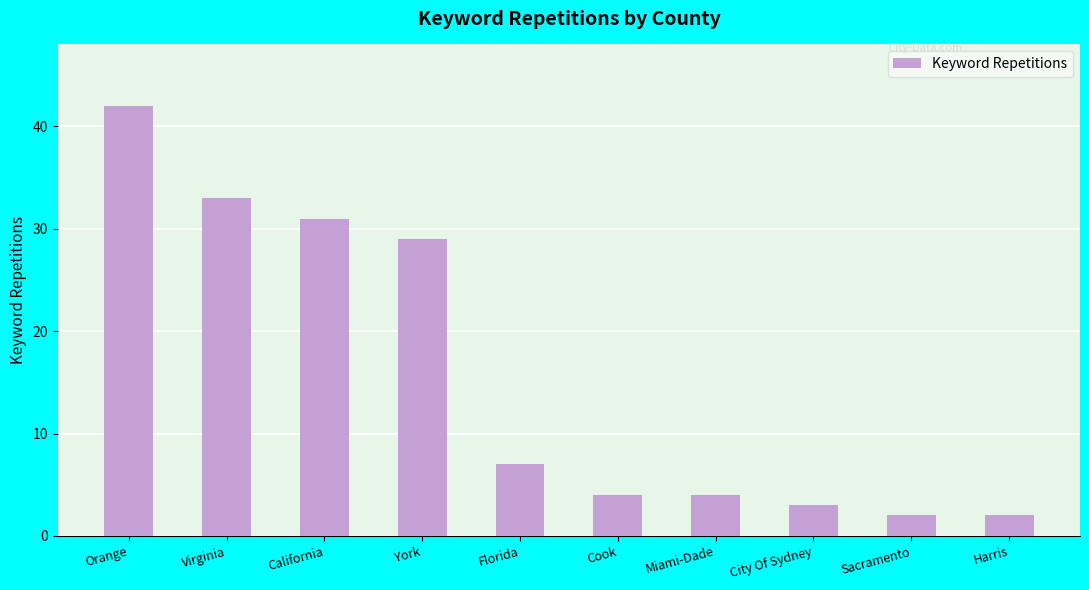

What is the greatest value displayed?

42